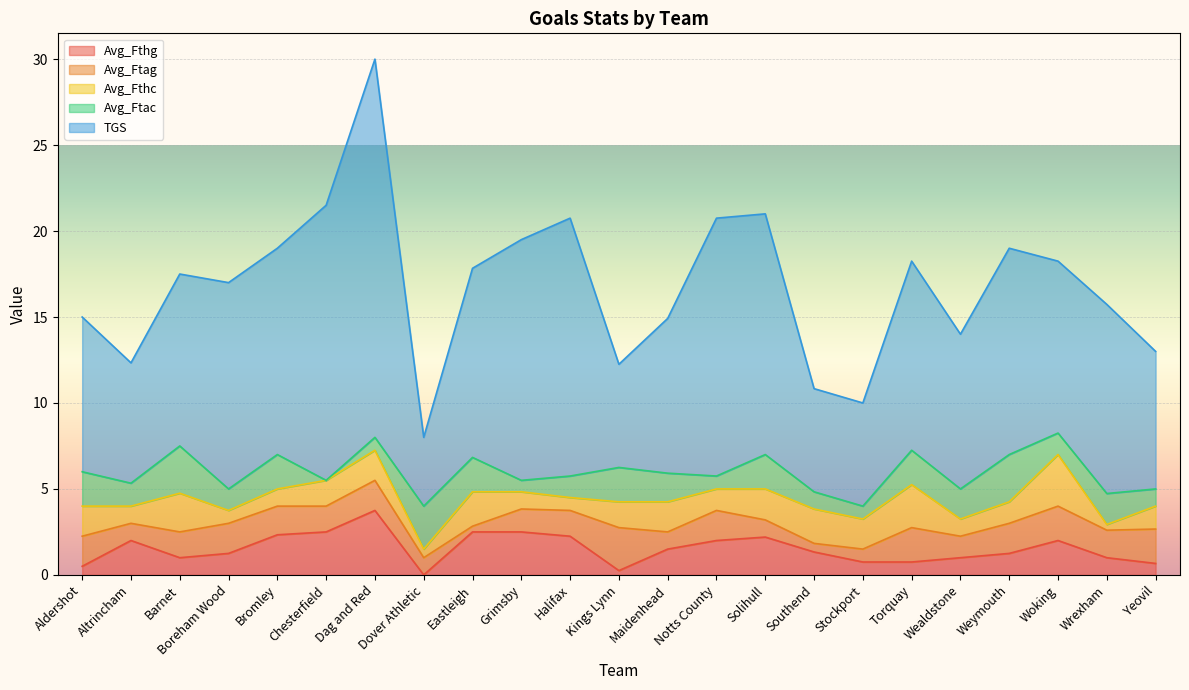

What are all the series names shown in the legend?

Avg_Fthg, Avg_Ftag, Avg_Fthc, Avg_Ftac, TGS